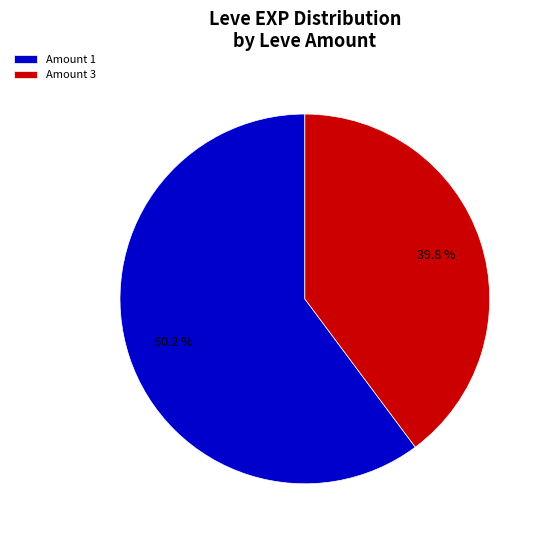

Rank the categories by value from highest to lowest.

Amount 1, Amount 3